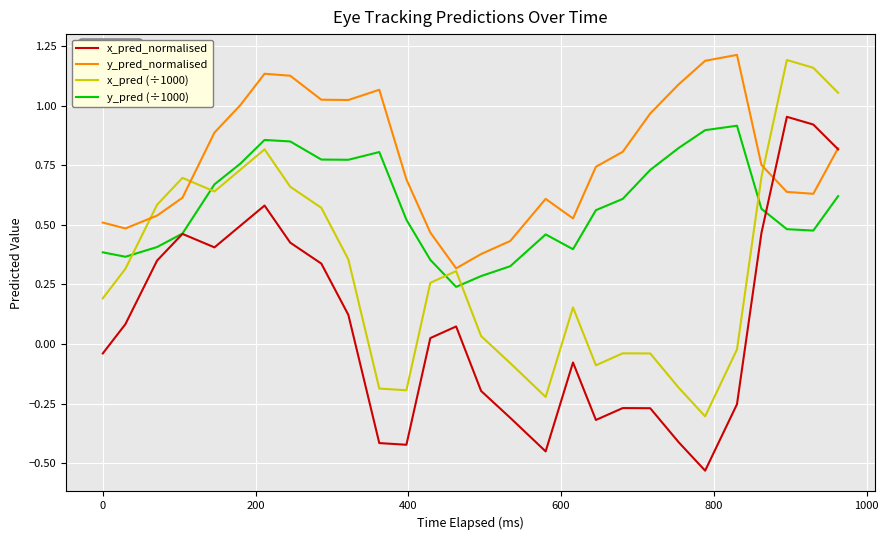

Count the number of categories in the chart.

28